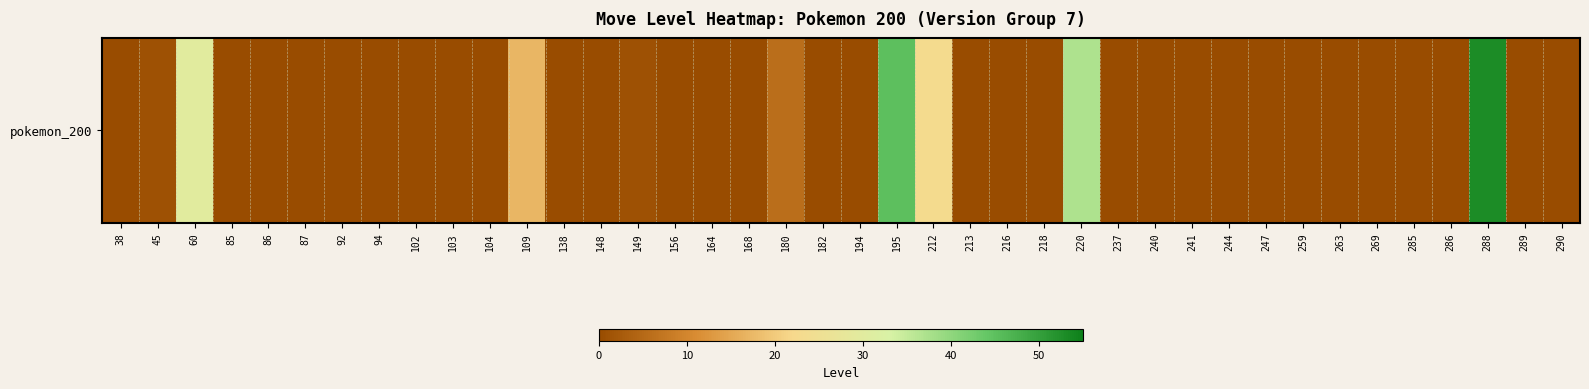

What is the change in value from 60 to 138?

-30